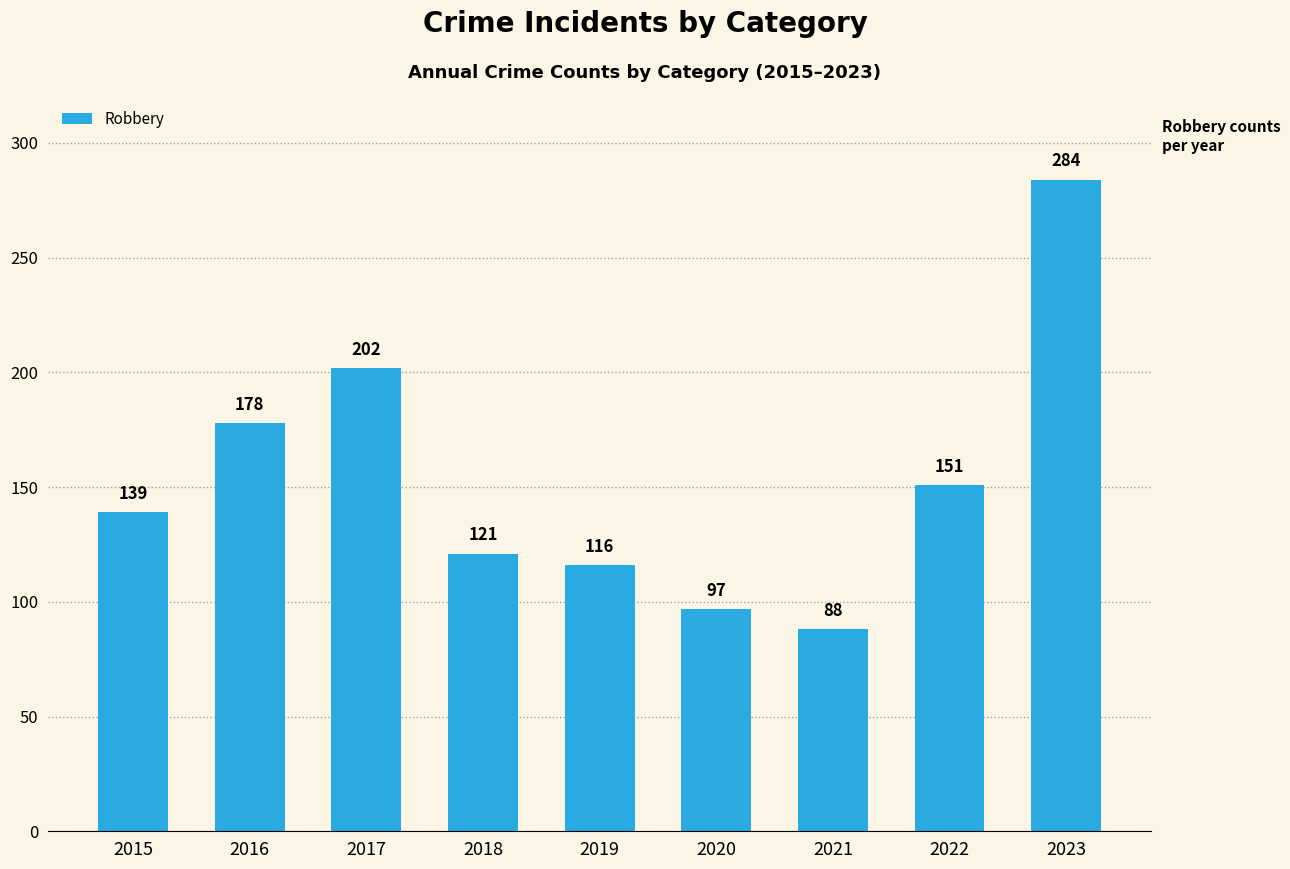

What is the average value?

153